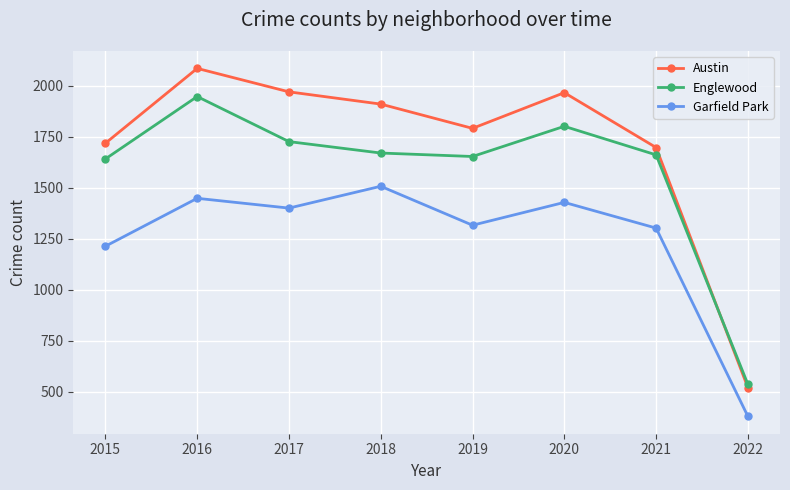

At which category is the sum across all series the highest?

2016